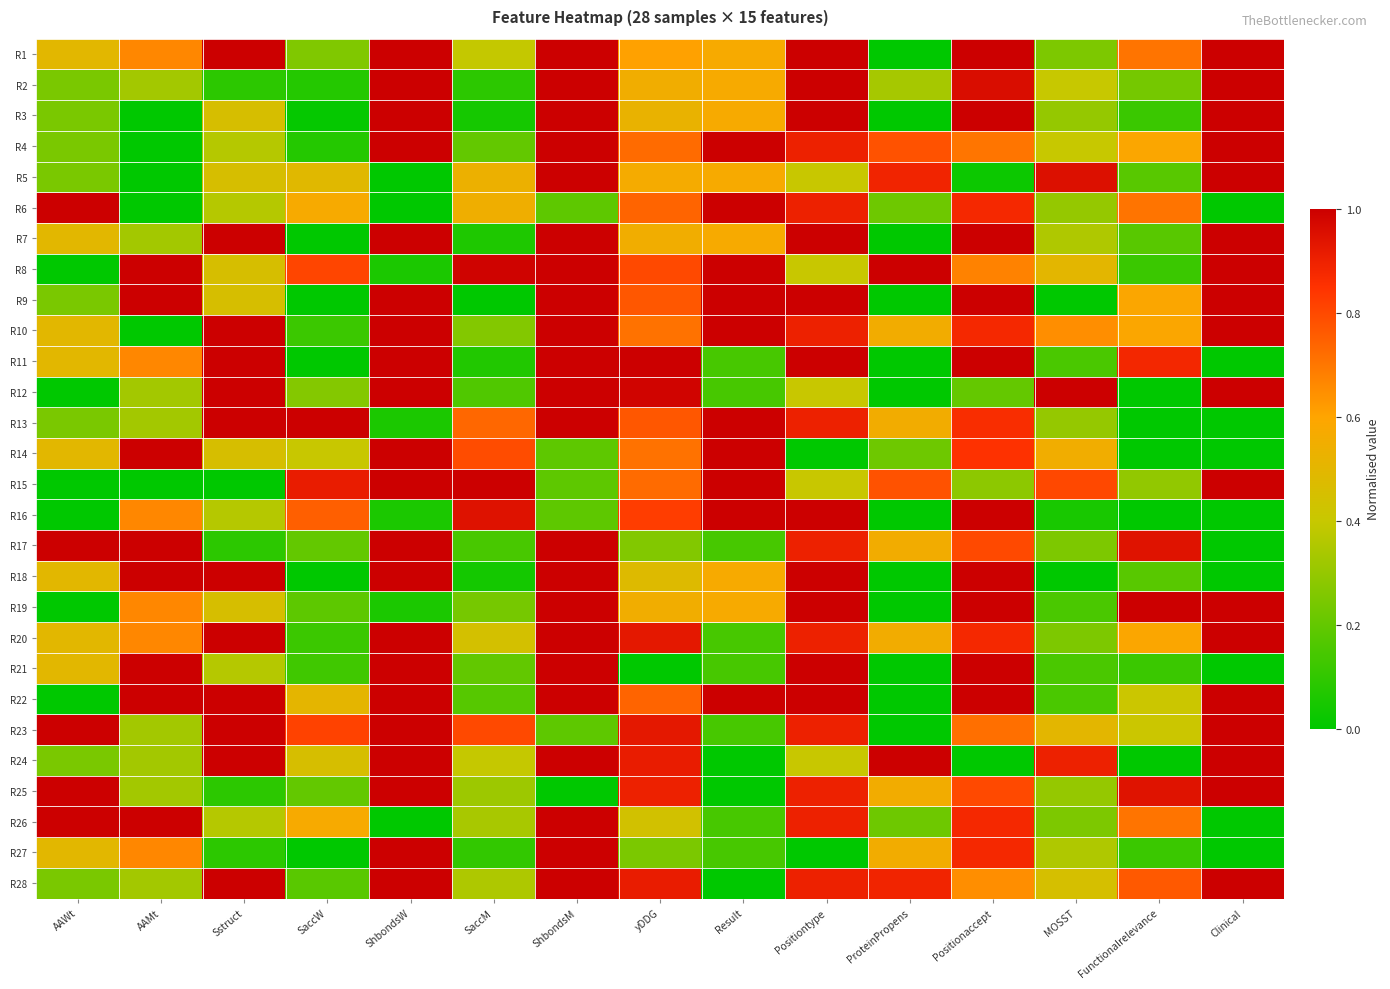

What is the spread (max minus min) of values at Clinical?

1.0